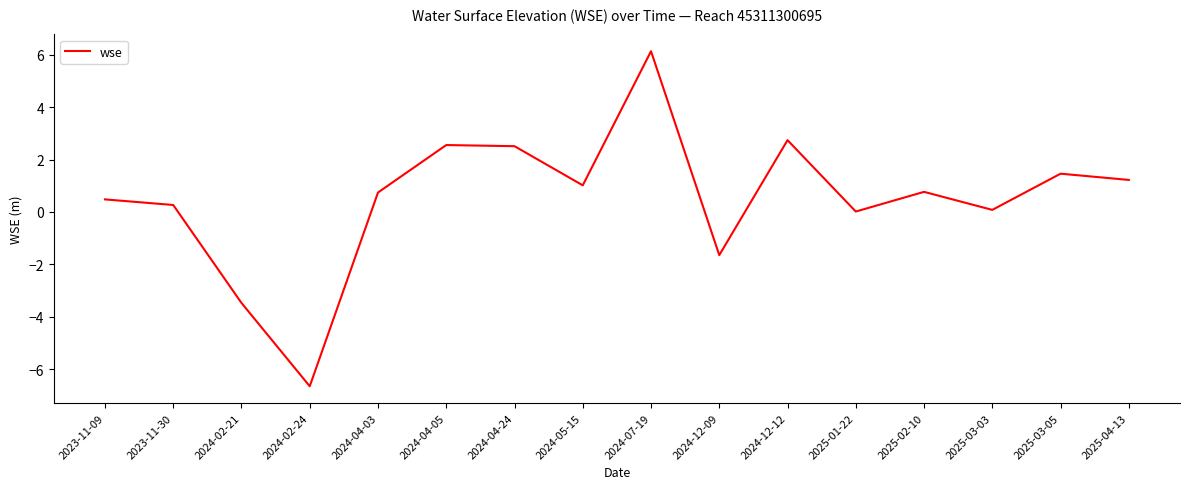

Read the value at 2024-05-15.

1.0